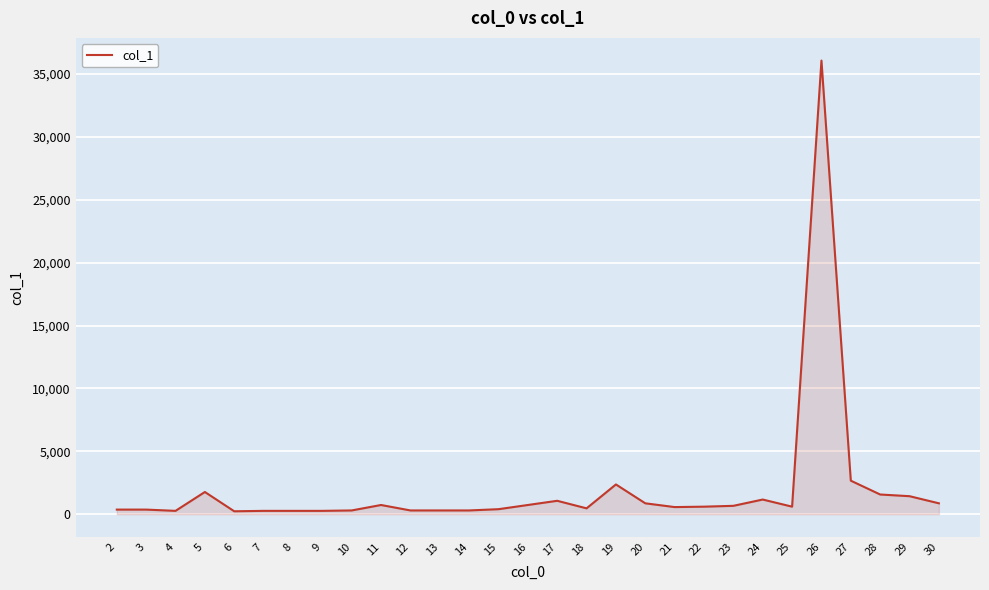

What is the maximum value shown in the chart?

36067